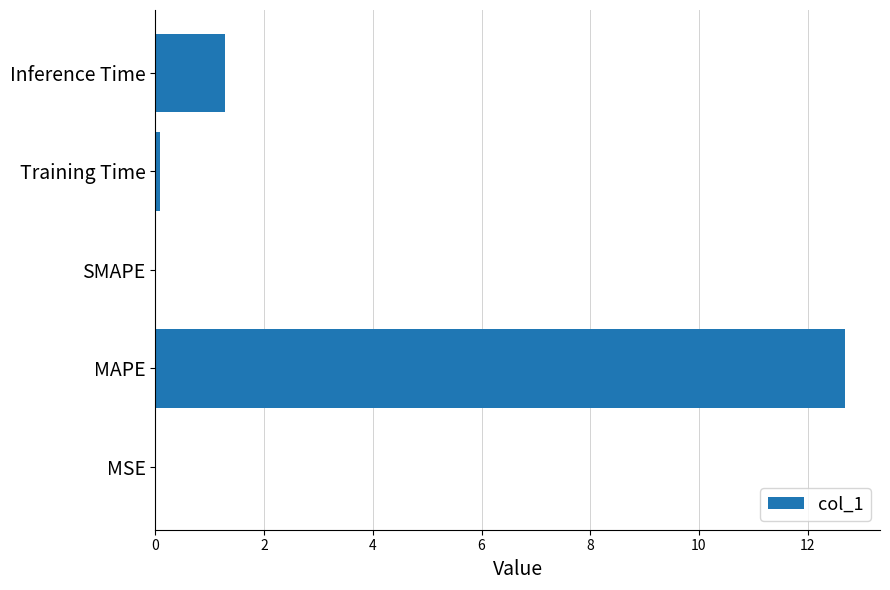

What is the sum of all values?

14.1